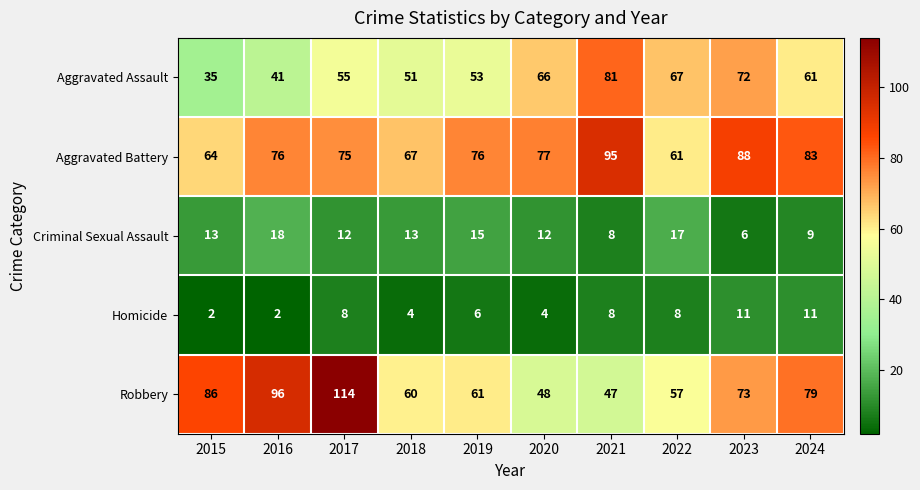

At 2022, list the series in order from largest to smallest.

Aggravated Assault, Aggravated Battery, Robbery, Criminal Sexual Assault, Homicide